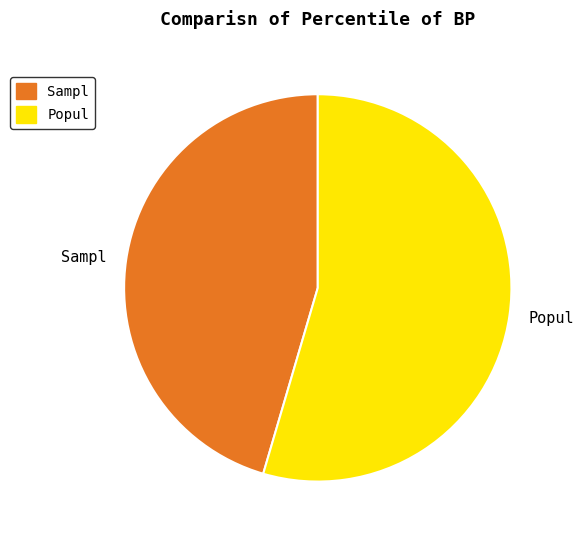

Which category accounts for the majority?

Popul